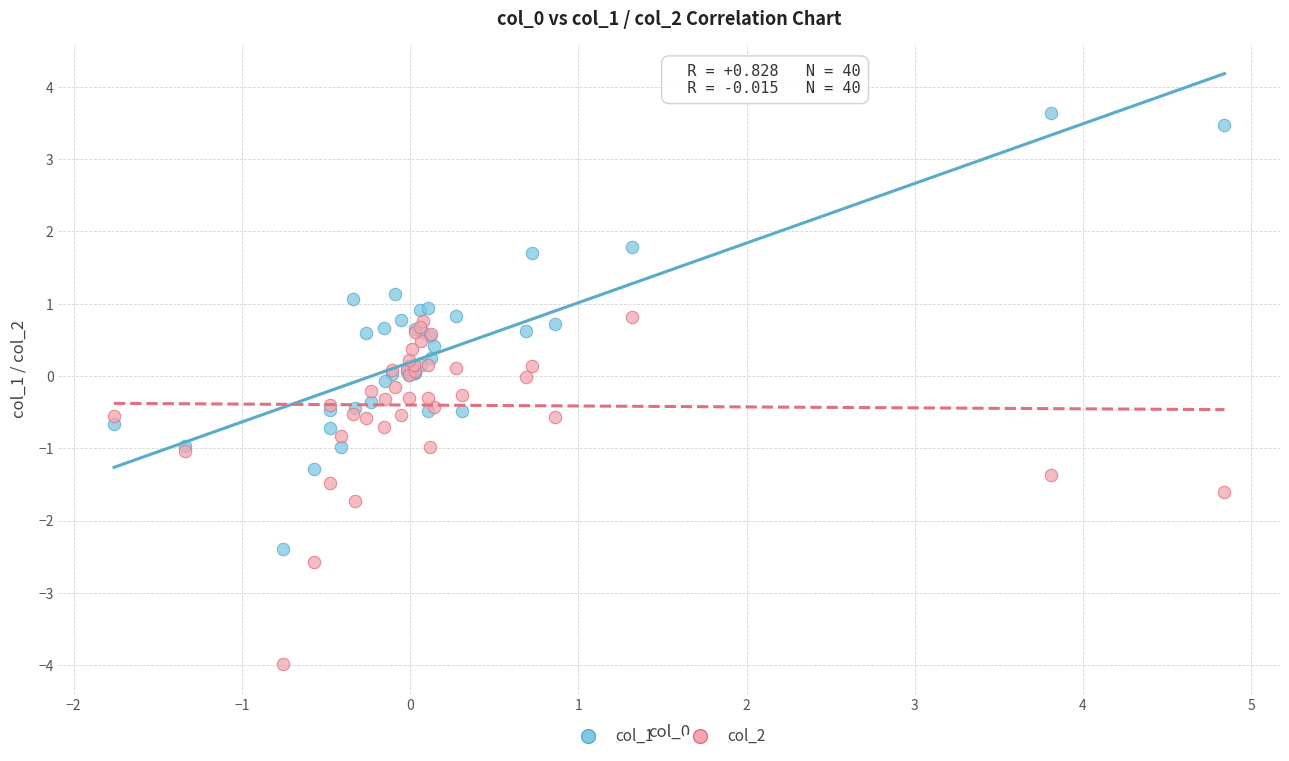

Which series reaches the minimum Y coordinate?

col_2